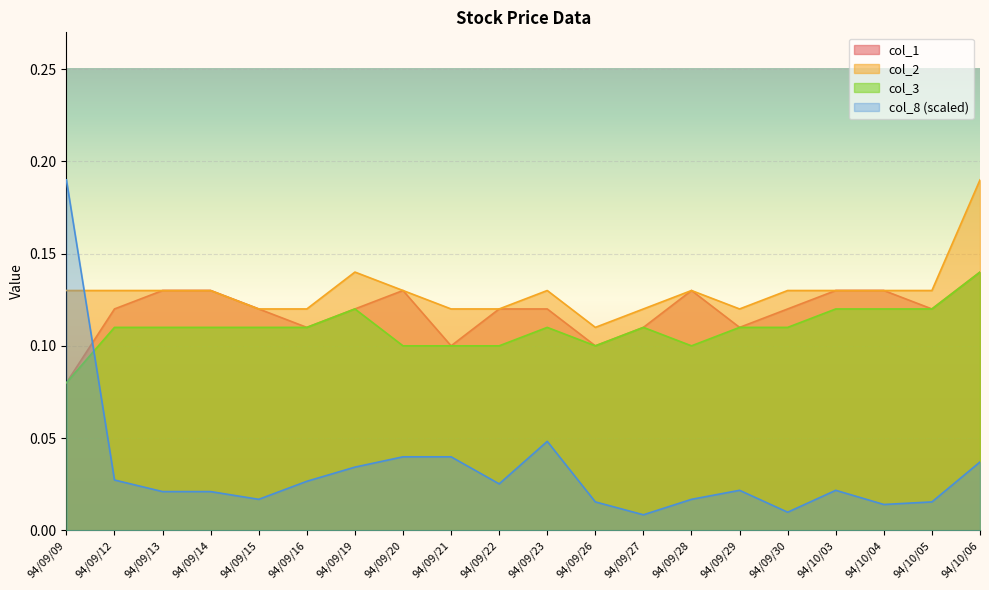

How many data points does each series have?

20